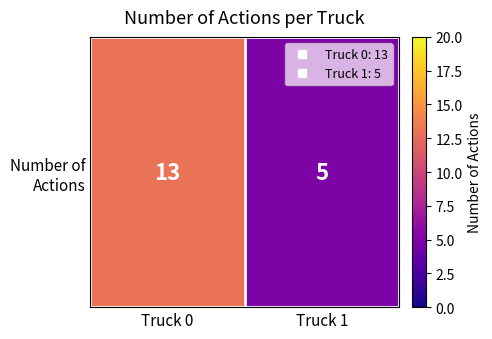

What is the smallest value displayed?

5